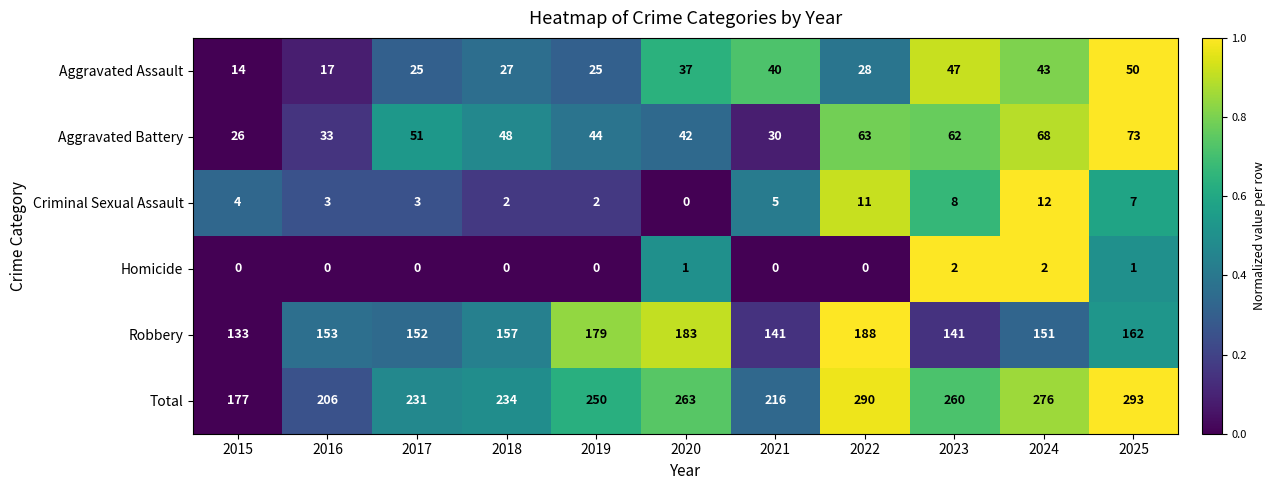

What is the difference between the Total values at 2015 and 2022?

113